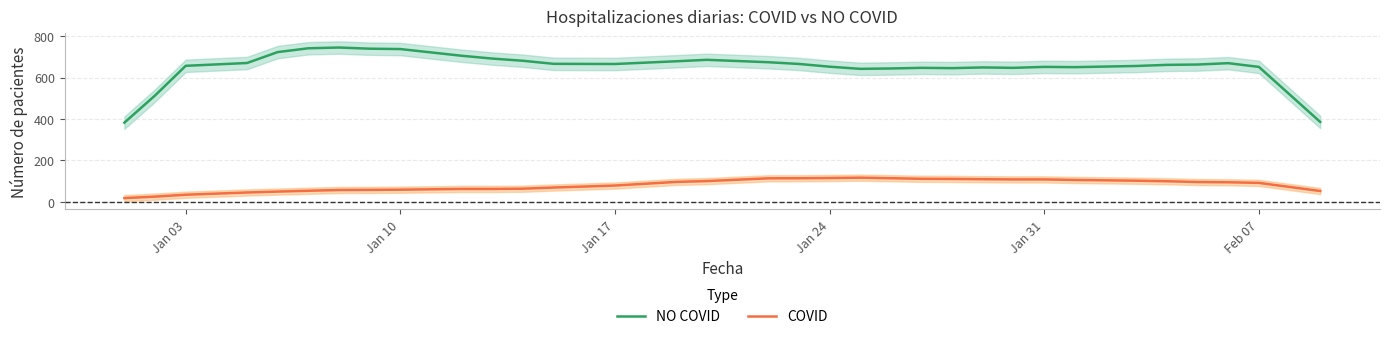

True or false: NO COVID and COVID intersect in this chart.

False